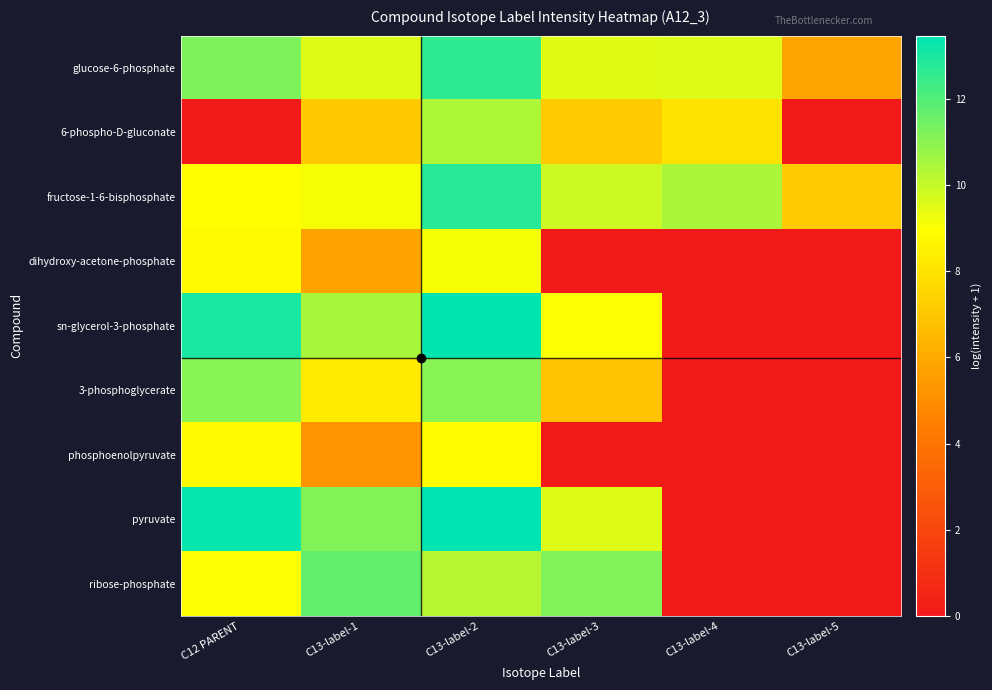

List the series in order of their peak value, highest first.

pyruvate, sn-glycerol-3-phosphate, fructose-1-6-bisphosphate, glucose-6-phosphate, ribose-phosphate, 3-phosphoglycerate, 6-phospho-D-gluconate, dihydroxy-acetone-phosphate, phosphoenolpyruvate